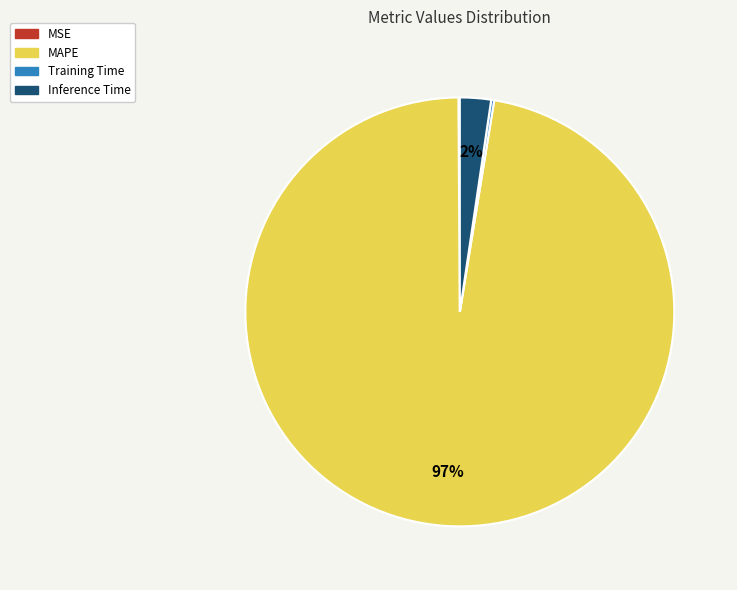

Combined, do MAPE and Inference Time account for over 50%?

Yes